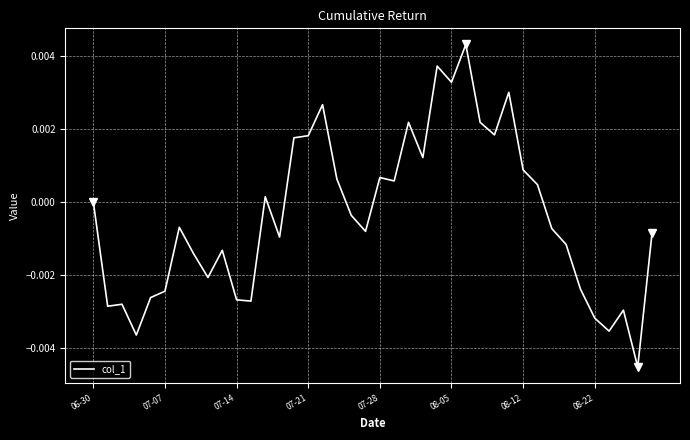

How many lines are shown in the chart?

1